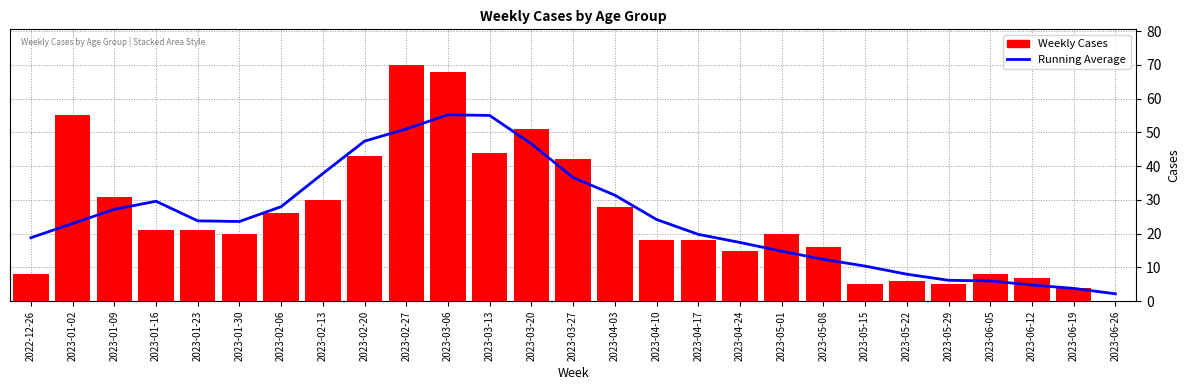

At how many categories does at least one series exceed 34?

8